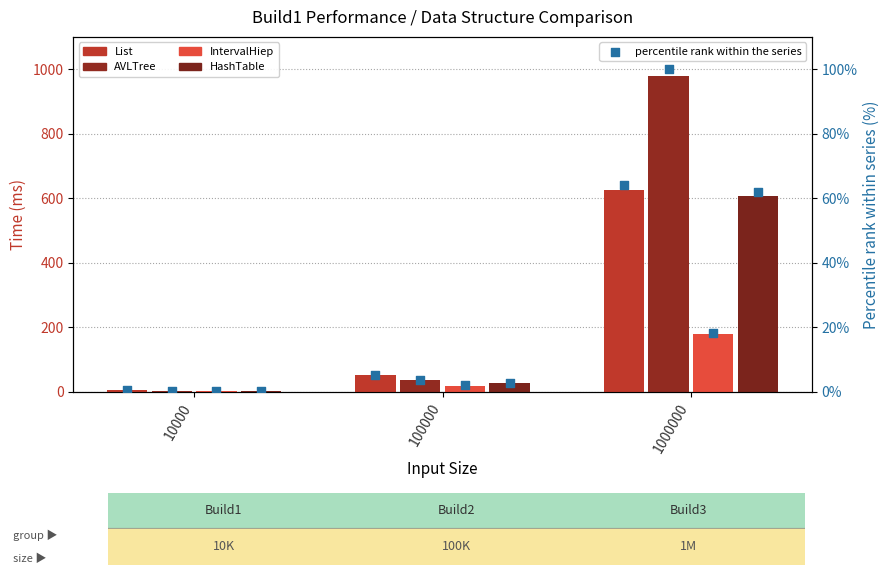

At how many categories does at least one series exceed 671?

1